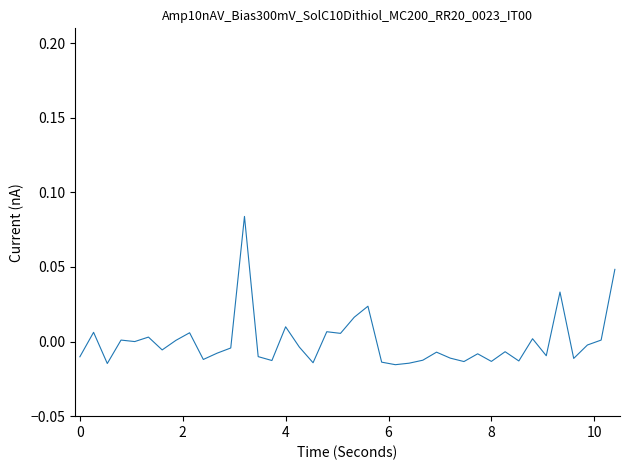

Is this an area chart (filled region under the line)?

No